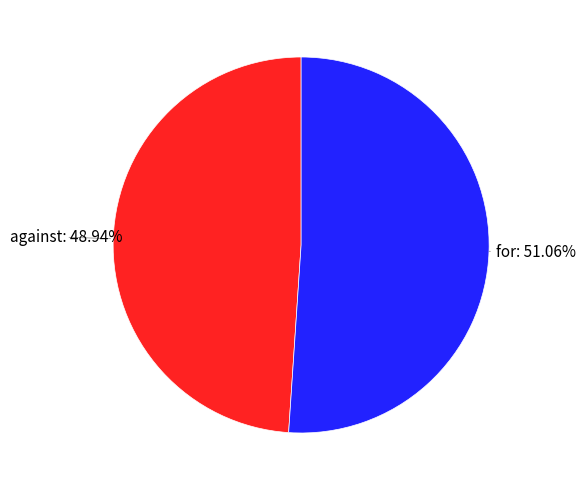

Does any single category account for the majority?

Yes